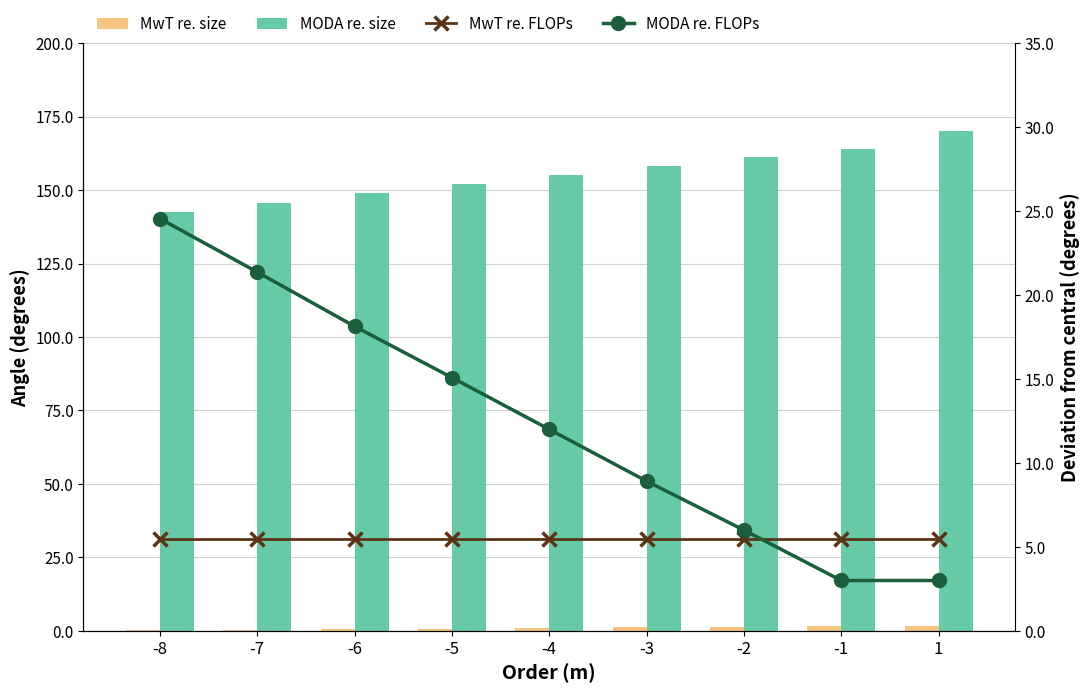

Reading left to right, list all the values displayed in this chart.

MwT re. size: -8=0.2	-7=0.4	-6=0.6	-5=0.8	-4=1.0	-3=1.2	-2=1.4	-1=1.6	1=1.8
MODA re. size: -8=142.6	-7=145.8	-6=149.0	-5=152.0	-4=155.1	-3=158.2	-2=161.1	-1=164.1	1=170.1
MwT re. FLOPs: -8=5.5	-7=5.5	-6=5.5	-5=5.5	-4=5.5	-3=5.5	-2=5.5	-1=5.5	1=5.5
MODA re. FLOPs: -8=24.6	-7=21.4	-6=18.1	-5=15.1	-4=12.0	-3=8.9	-2=6.0	-1=3.0	1=3.0